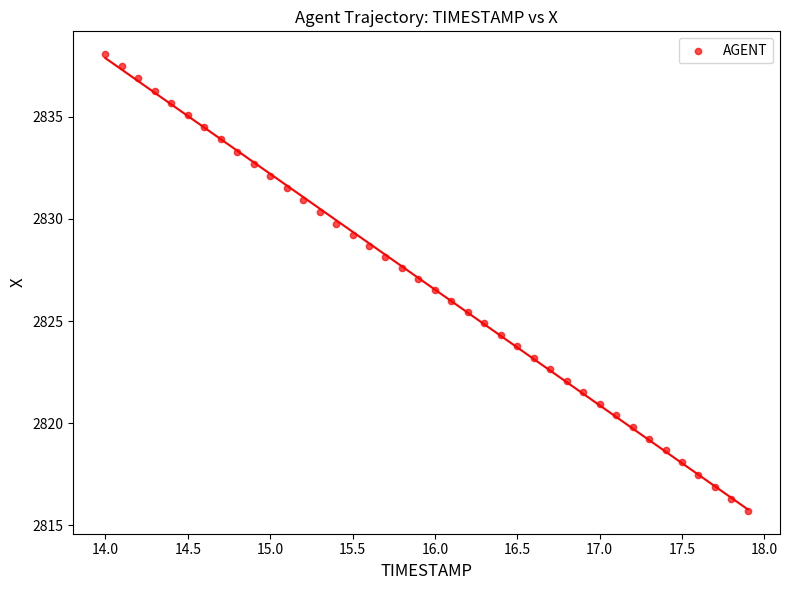

What is the range of Y values (max minus min)?

22.4